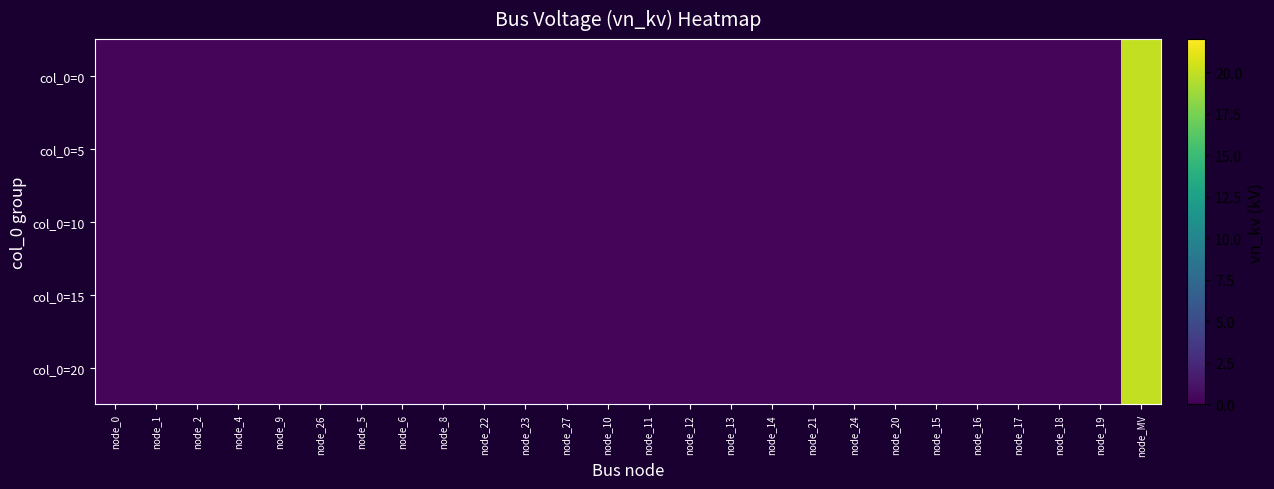

What is the smallest value displayed?

0.4